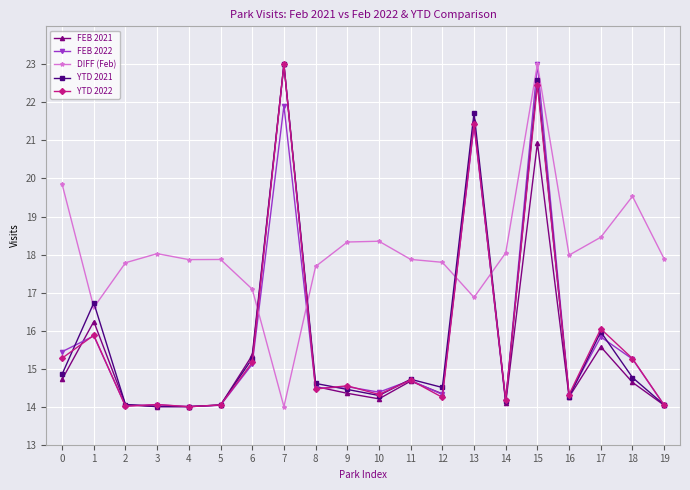

At which category does YTD 2021 reach its first local peak?

1